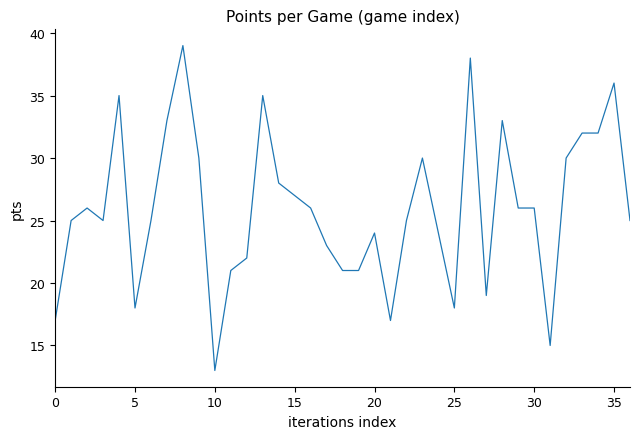

What is the greatest value displayed?

39